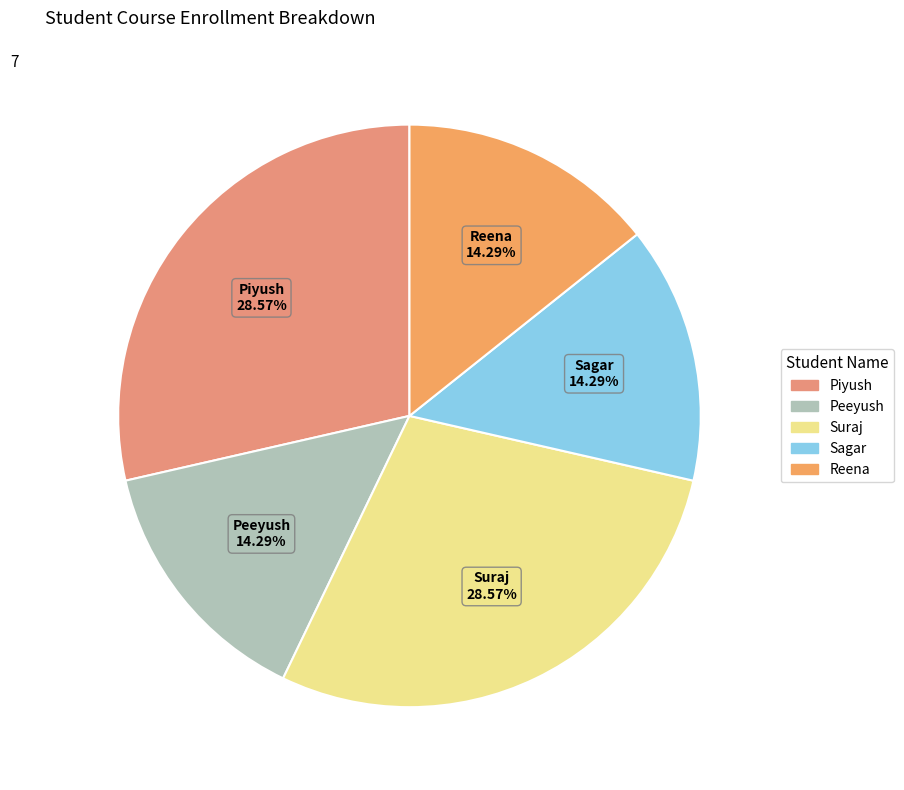

Is it true that Sagar is 6% of the pie?

False